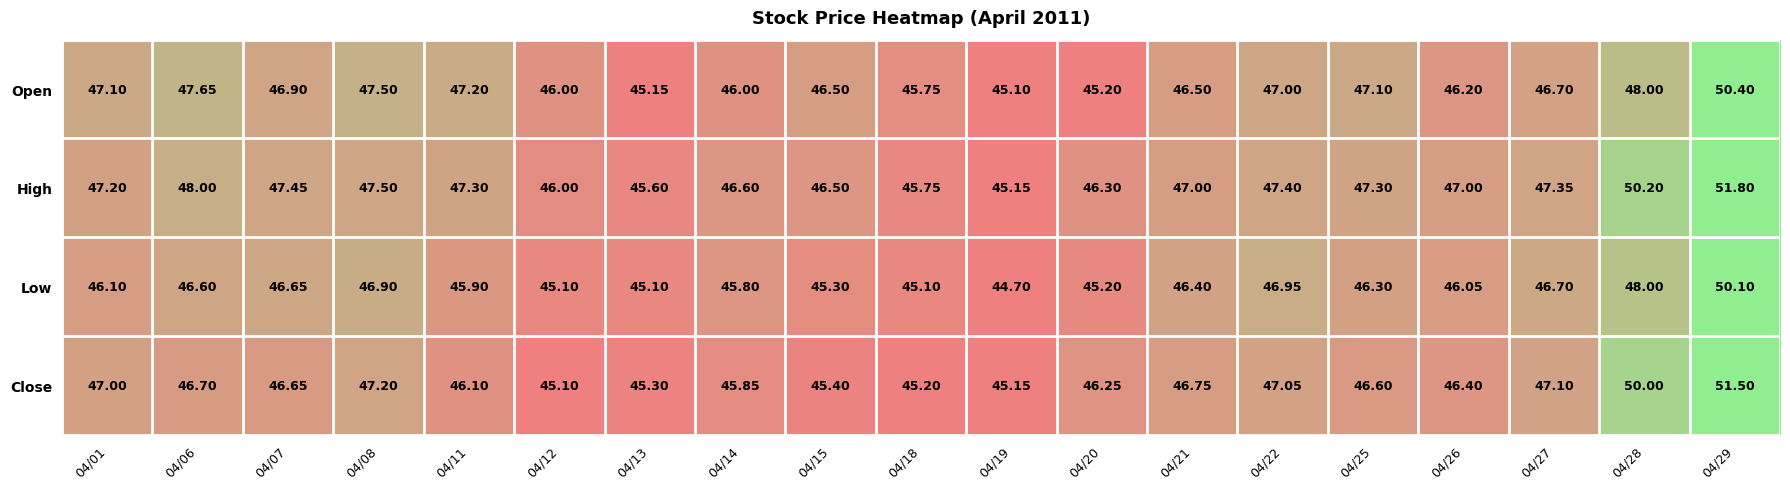

Which series has the widest spread of values?

High